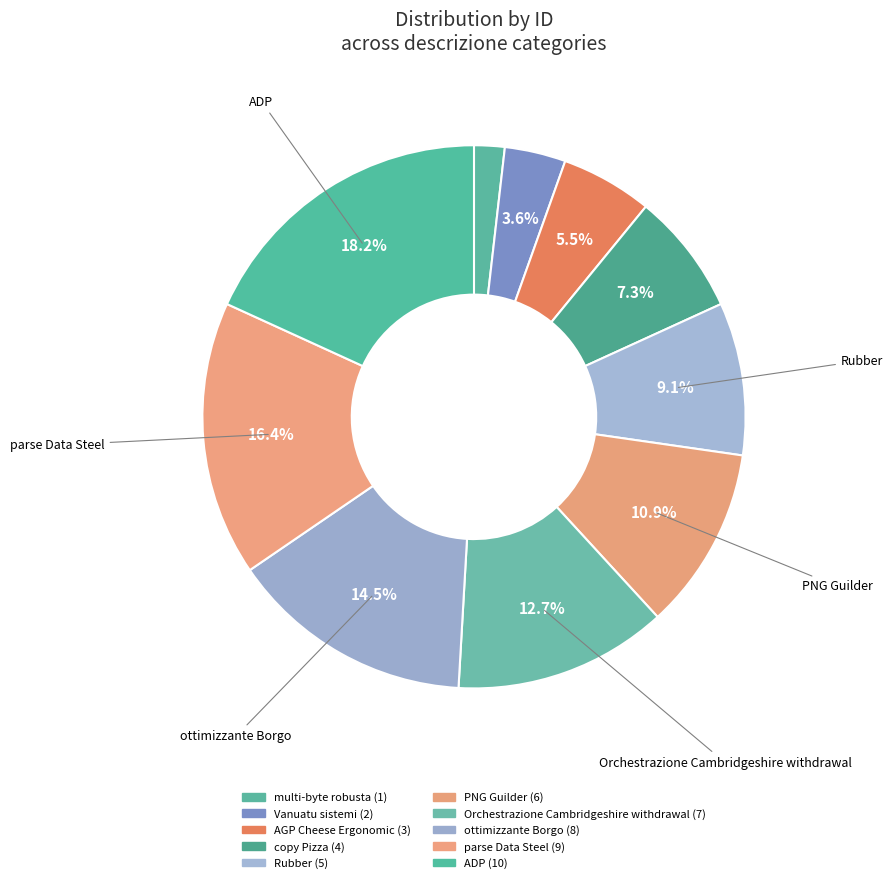

How many slices are in this pie chart?

10